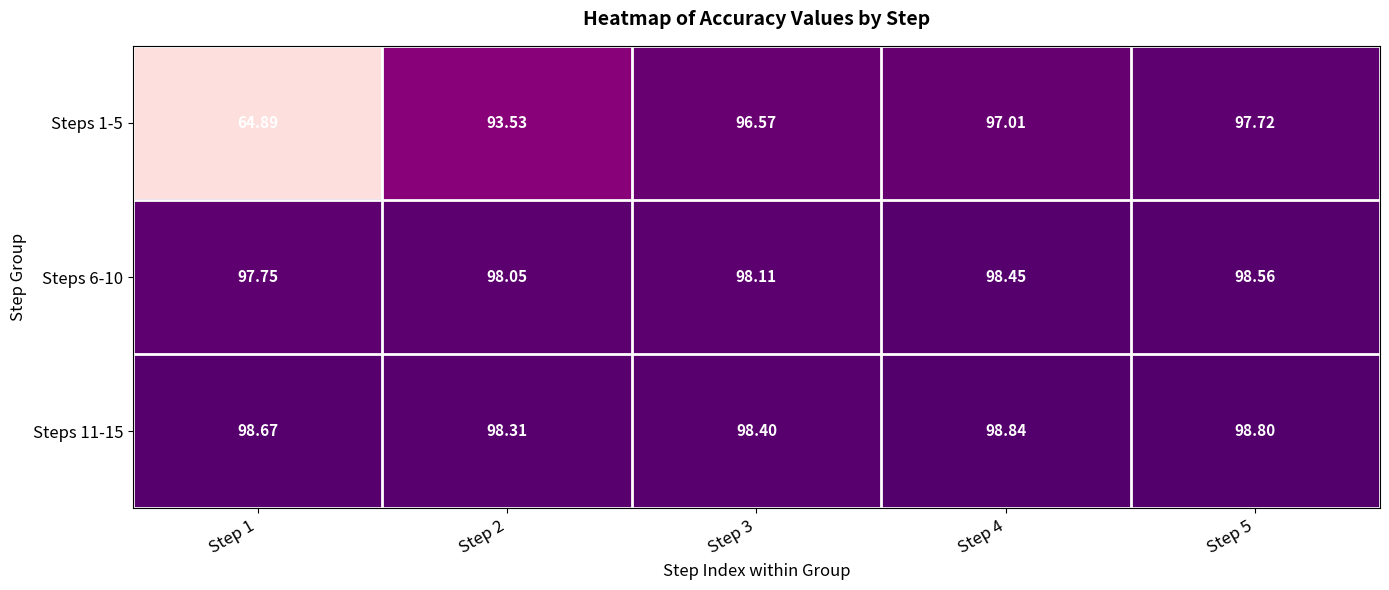

Is the value of Steps 6-10 at Step 4 greater than the value of Steps 11-15 at Step 1?

No